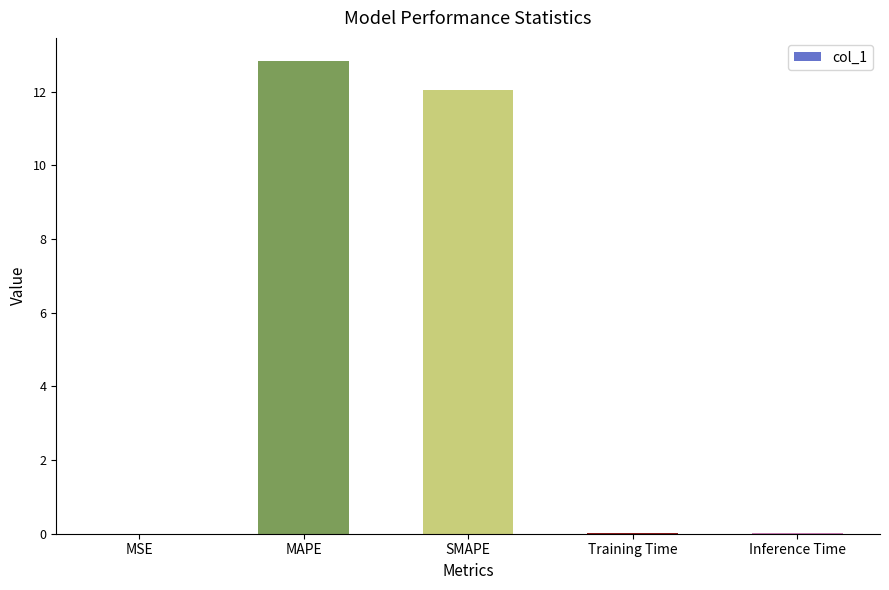

What is the maximum value shown in the chart?

12.8